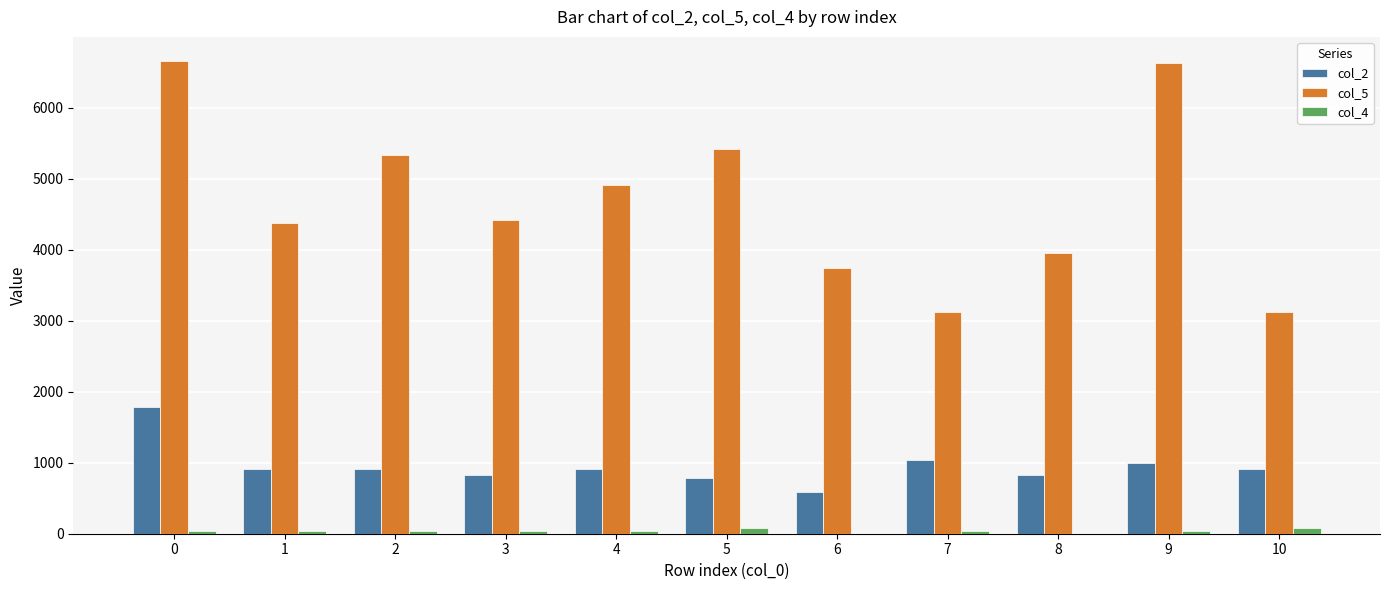

Which series has the largest total across all categories?

col_5